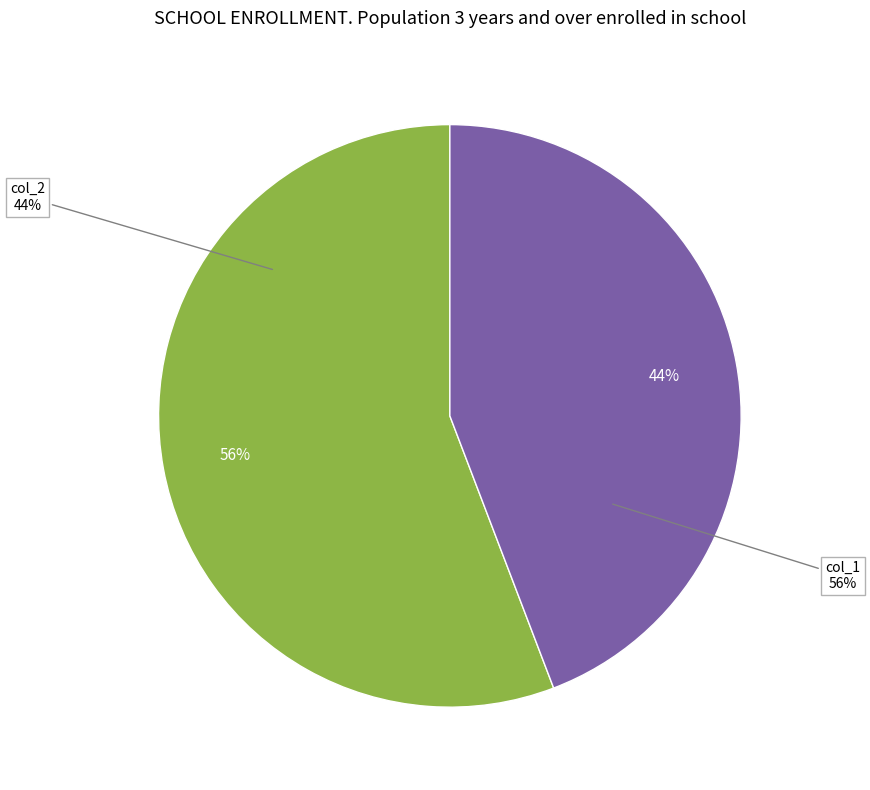

Does 1 represent more than half of the total?

Yes